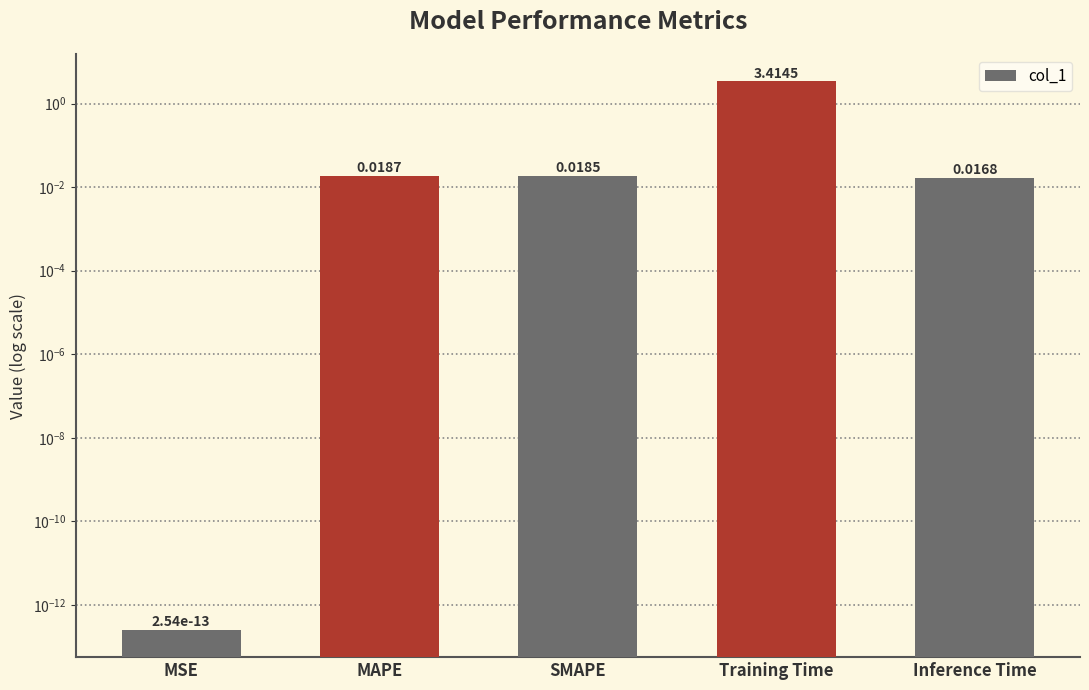

Rank the categories by value from lowest to highest.

MSE, Inference Time, SMAPE, MAPE, Training Time